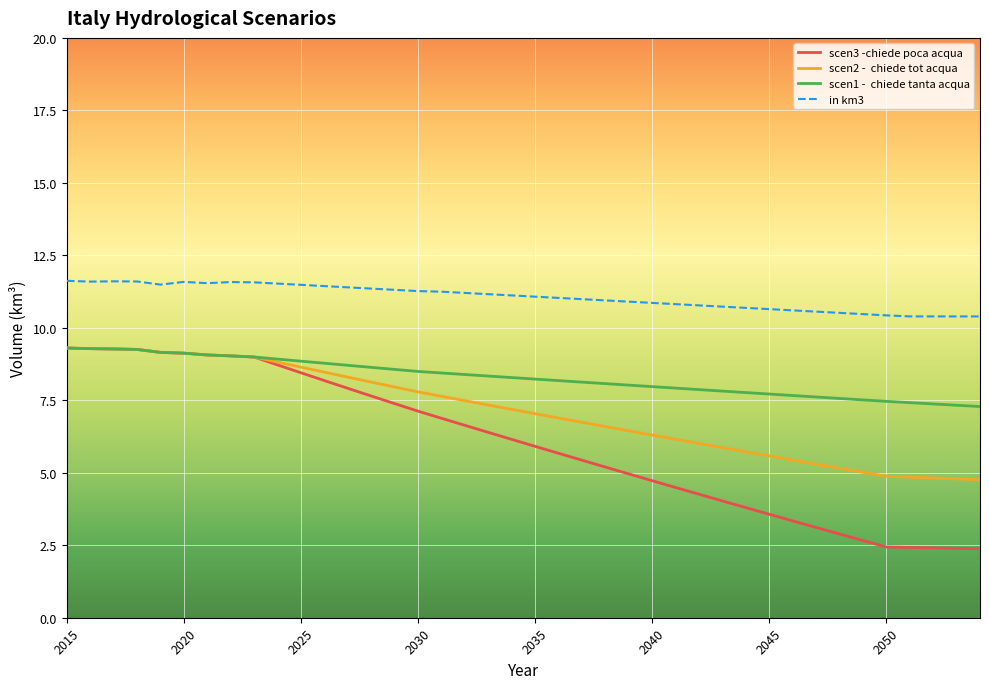

What is the minimum value shown in the chart?

2.4